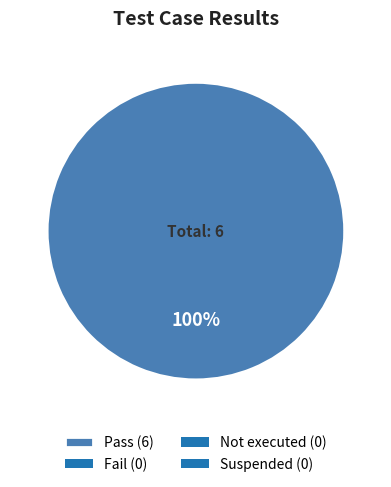

Count the number of slices in the pie.

1